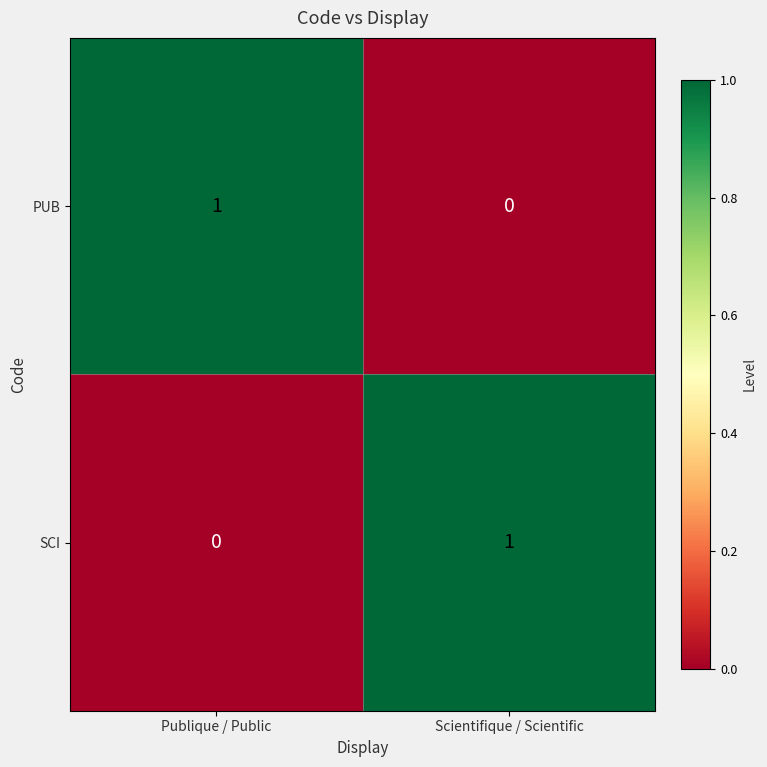

At which label does PUB reach its peak?

Publique / Public